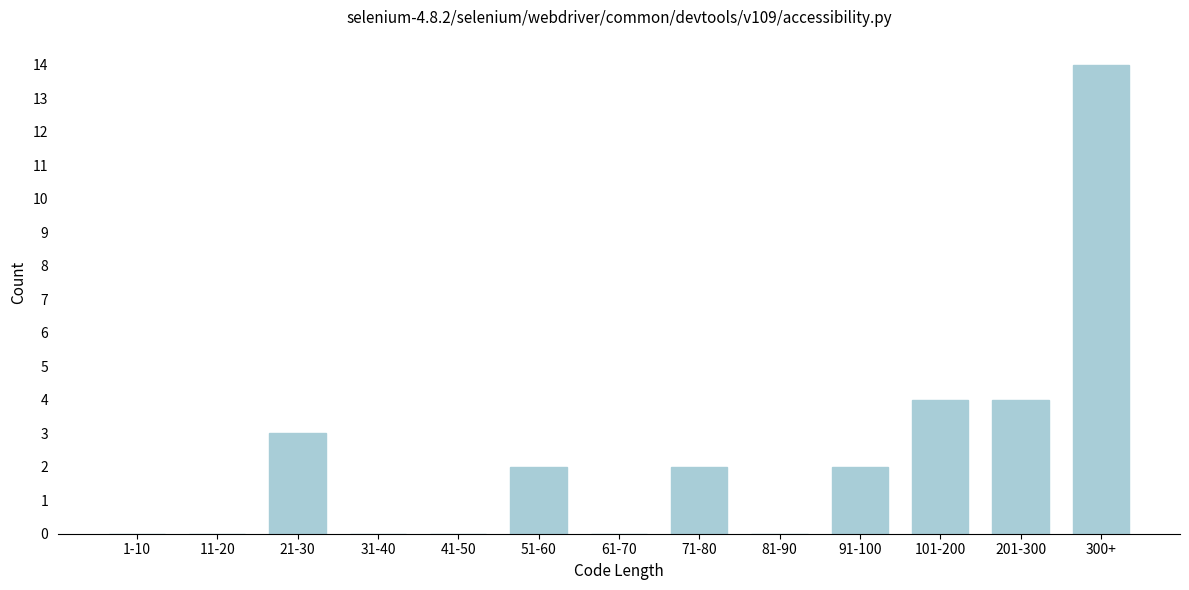

Reading left to right, extract all data points from this chart.

1-10=0	11-20=0	21-30=3	31-40=0	41-50=0	51-60=2	61-70=0	71-80=2	81-90=0	91-100=2	101-200=4	201-300=4	300+=14